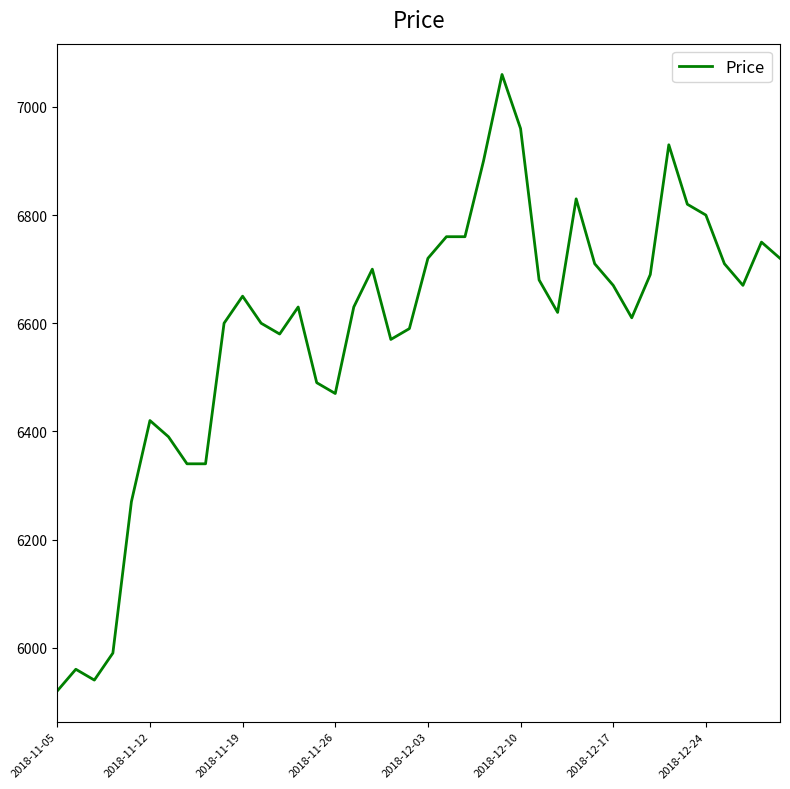

What is the smallest value displayed?

5920